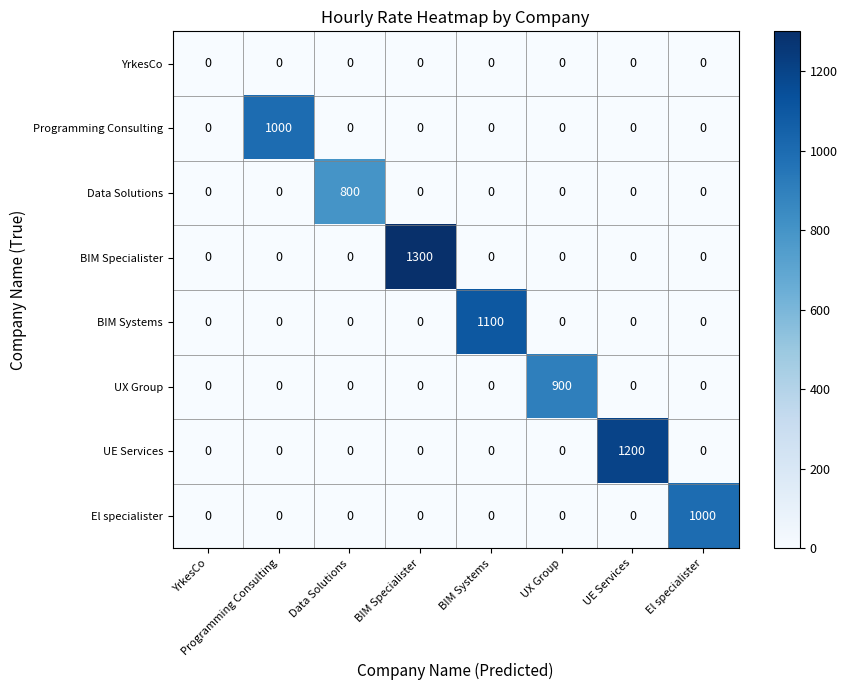

Which series has the largest total across all categories?

BIM Specialister